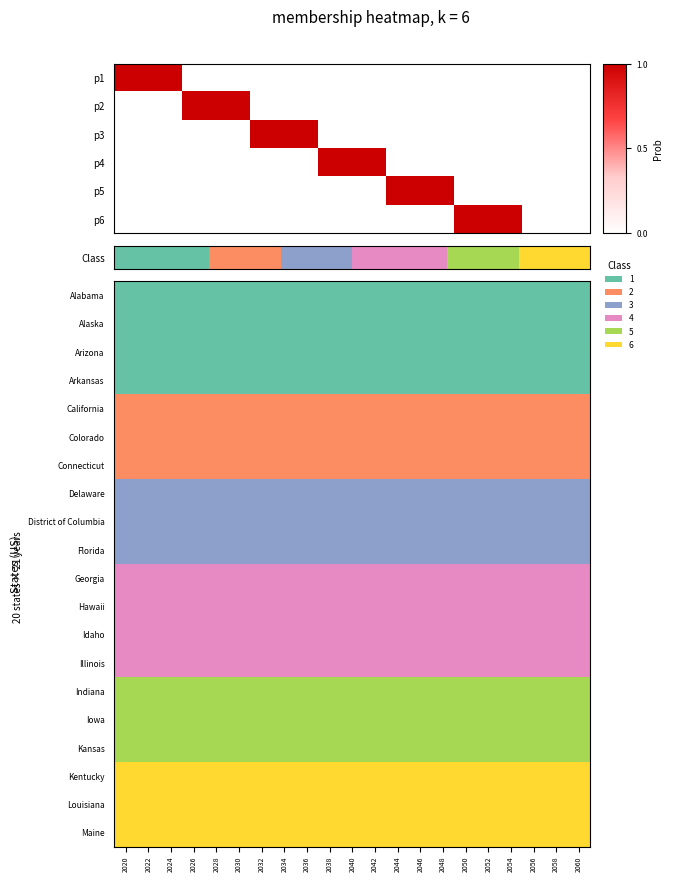

At which category is the sum across all series the highest?

2020